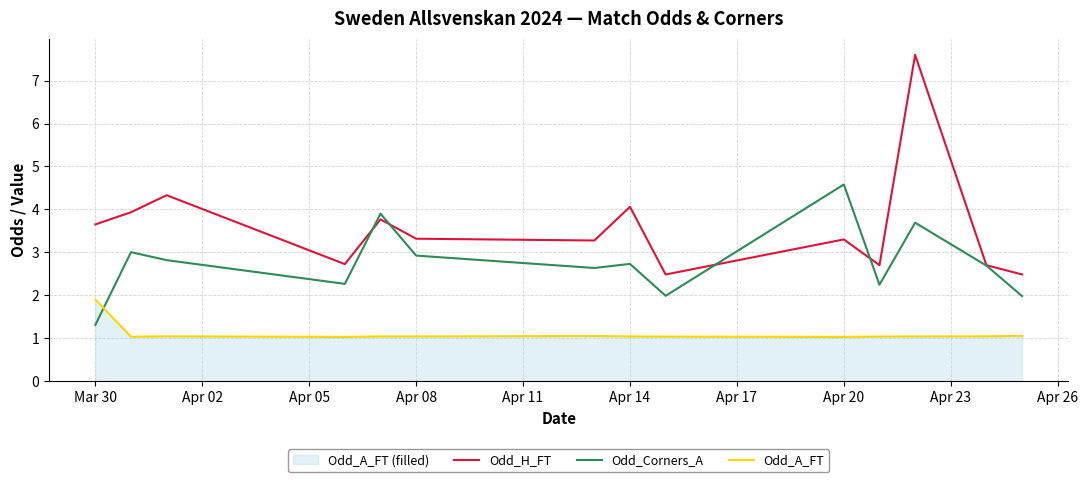

Rank the series by their maximum value, from lowest to highest.

Odd_A_FT, Odd_Corners_A, Odd_H_FT